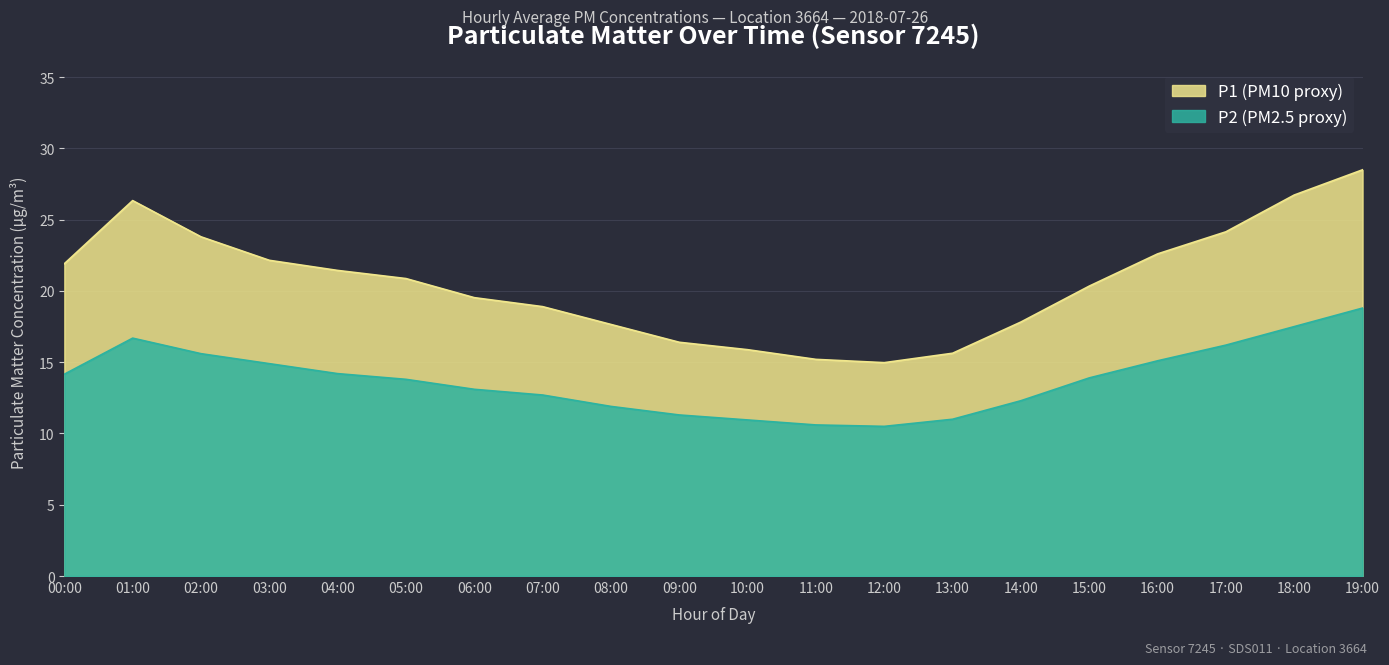

What is the difference between the P2 (PM2.5 proxy) values at 17:00 and 16:00?

1.1